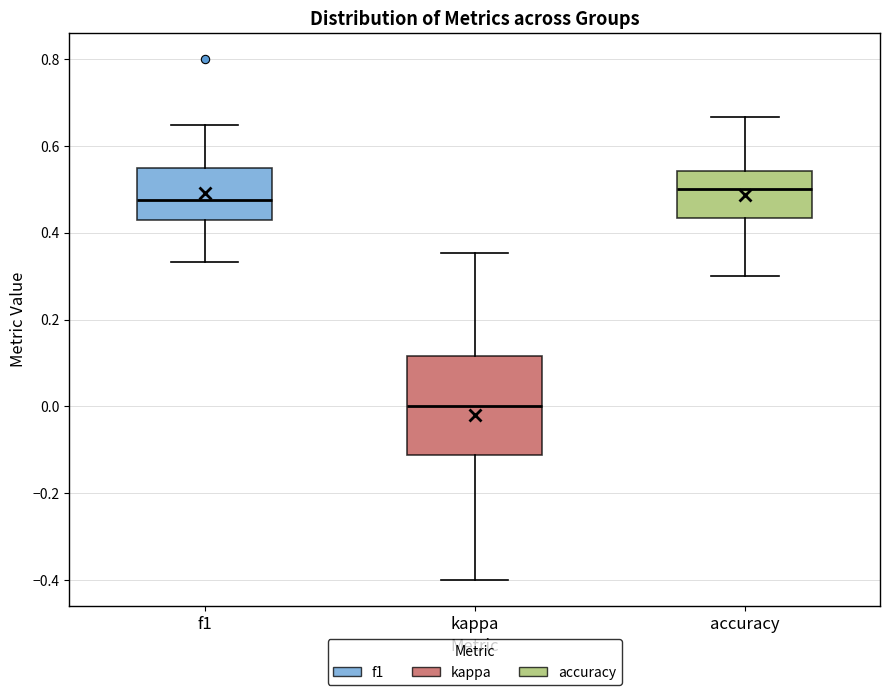

Reading left to right, transcribe this box plot: for each box, give where its median line is, the range the box spans, and where its two whiskers end, as read against the y-axis. The values are not printed on the chart, so give them approximately, as read against the axis.

f1: median 0.48, box 0.42 to 0.54, whiskers 0.34 to 0.64
kappa: median 0.00, box -0.12 to 0.12, whiskers -0.40 to 0.36
accuracy: median 0.50, box 0.44 to 0.54, whiskers 0.30 to 0.66